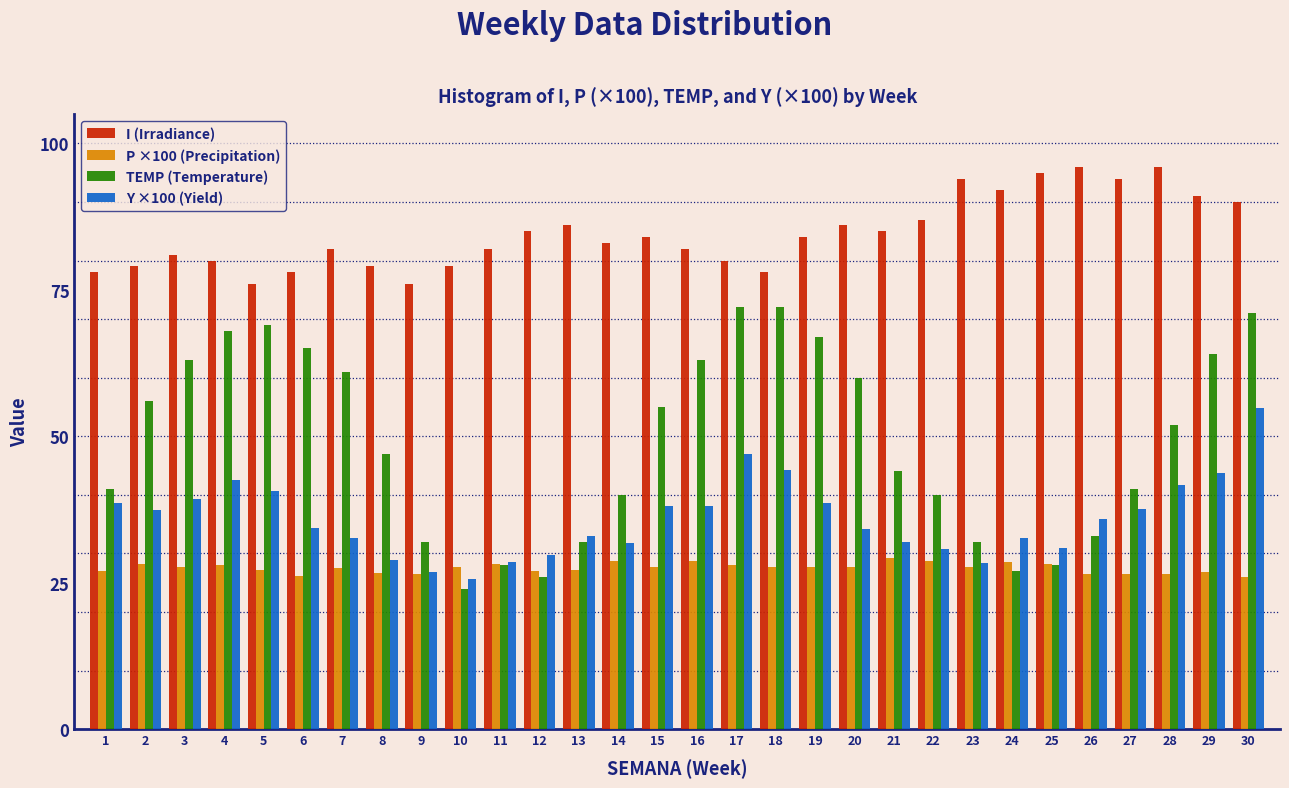

What is the approximate value of I (Irradiance) at 18?

78.0